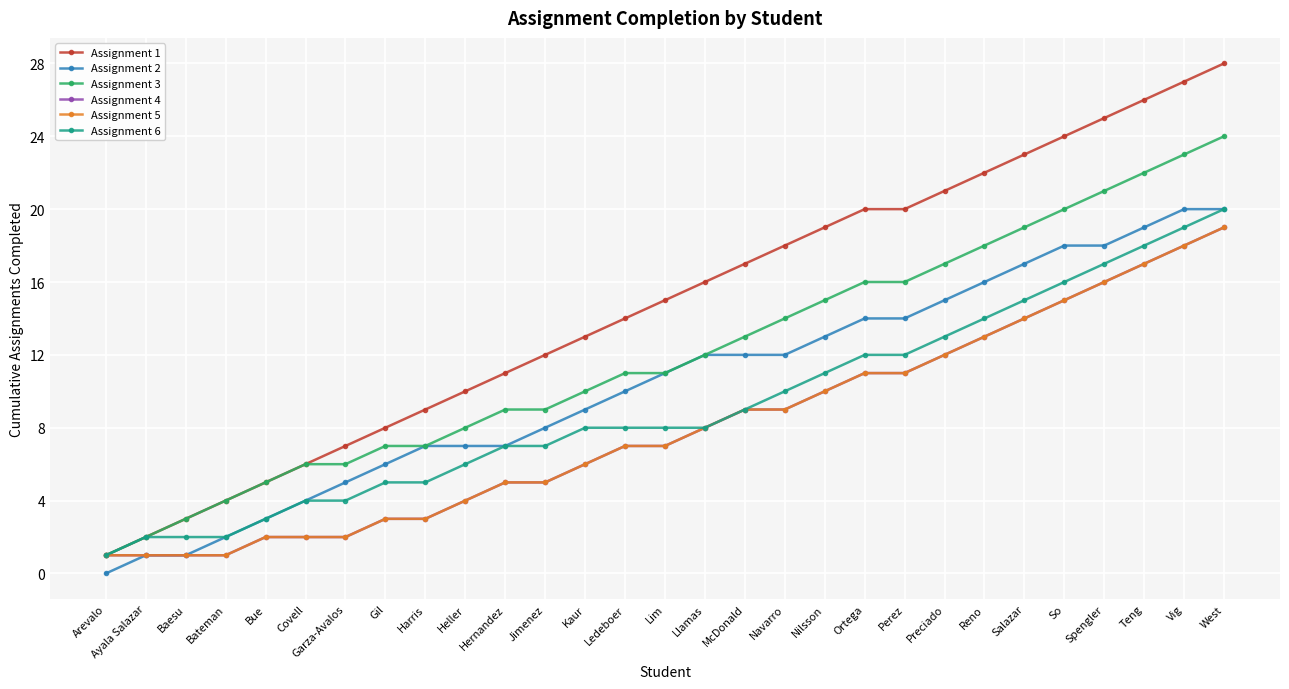

What is the sum of the Assignment 4 values at Bateman and Garza-Avalos?

3